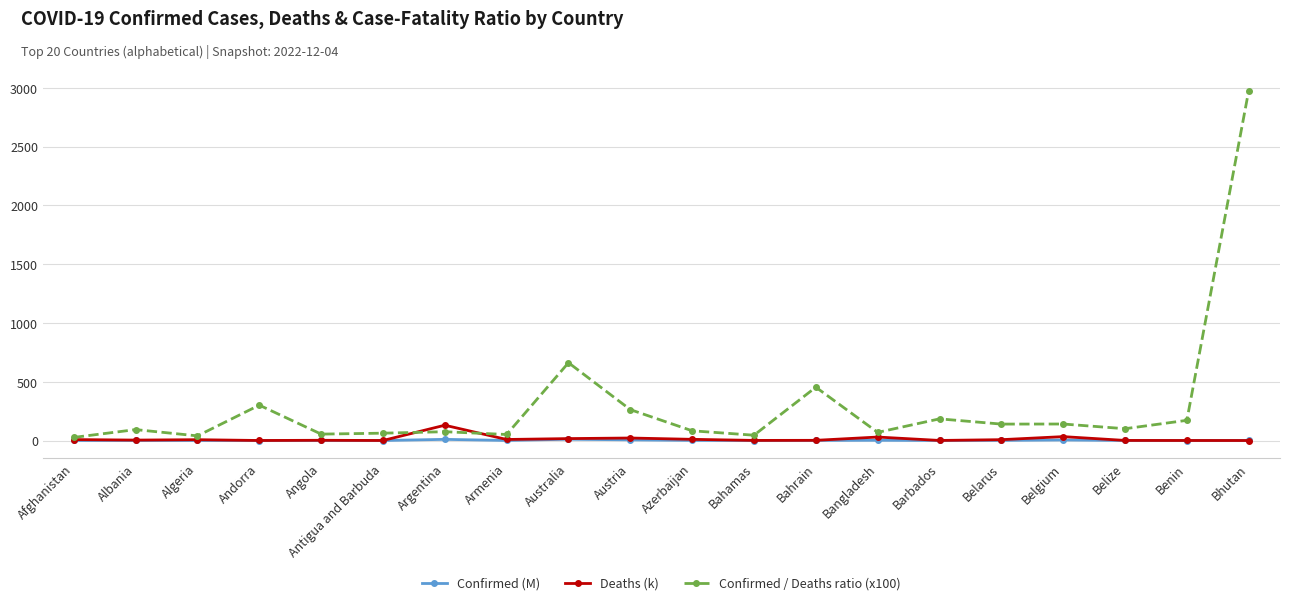

True or false: Deaths (k) and Confirmed / Deaths ratio (x100) cross at least once.

True